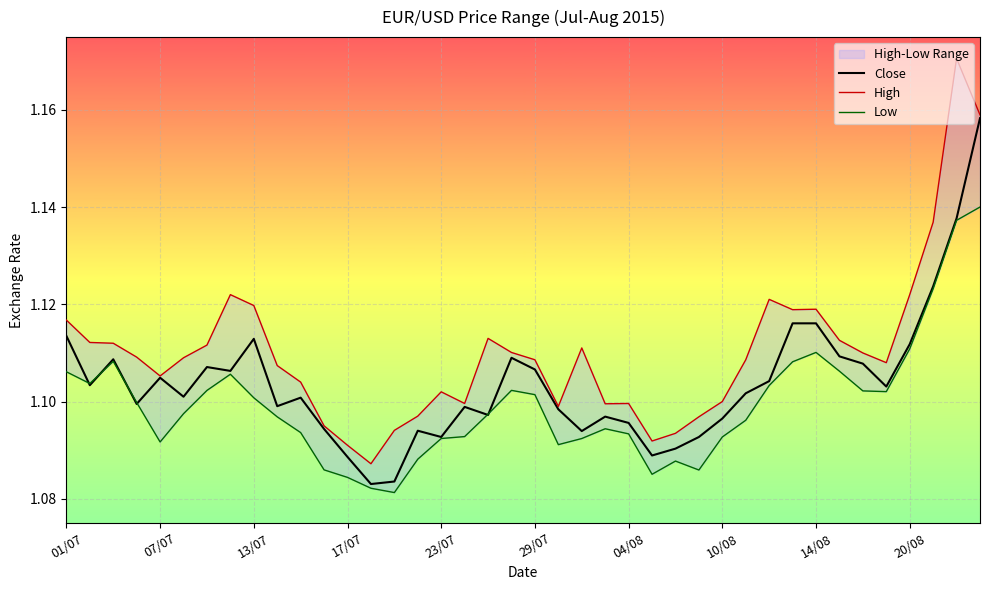

What is the total value across all series at 38?

3.4